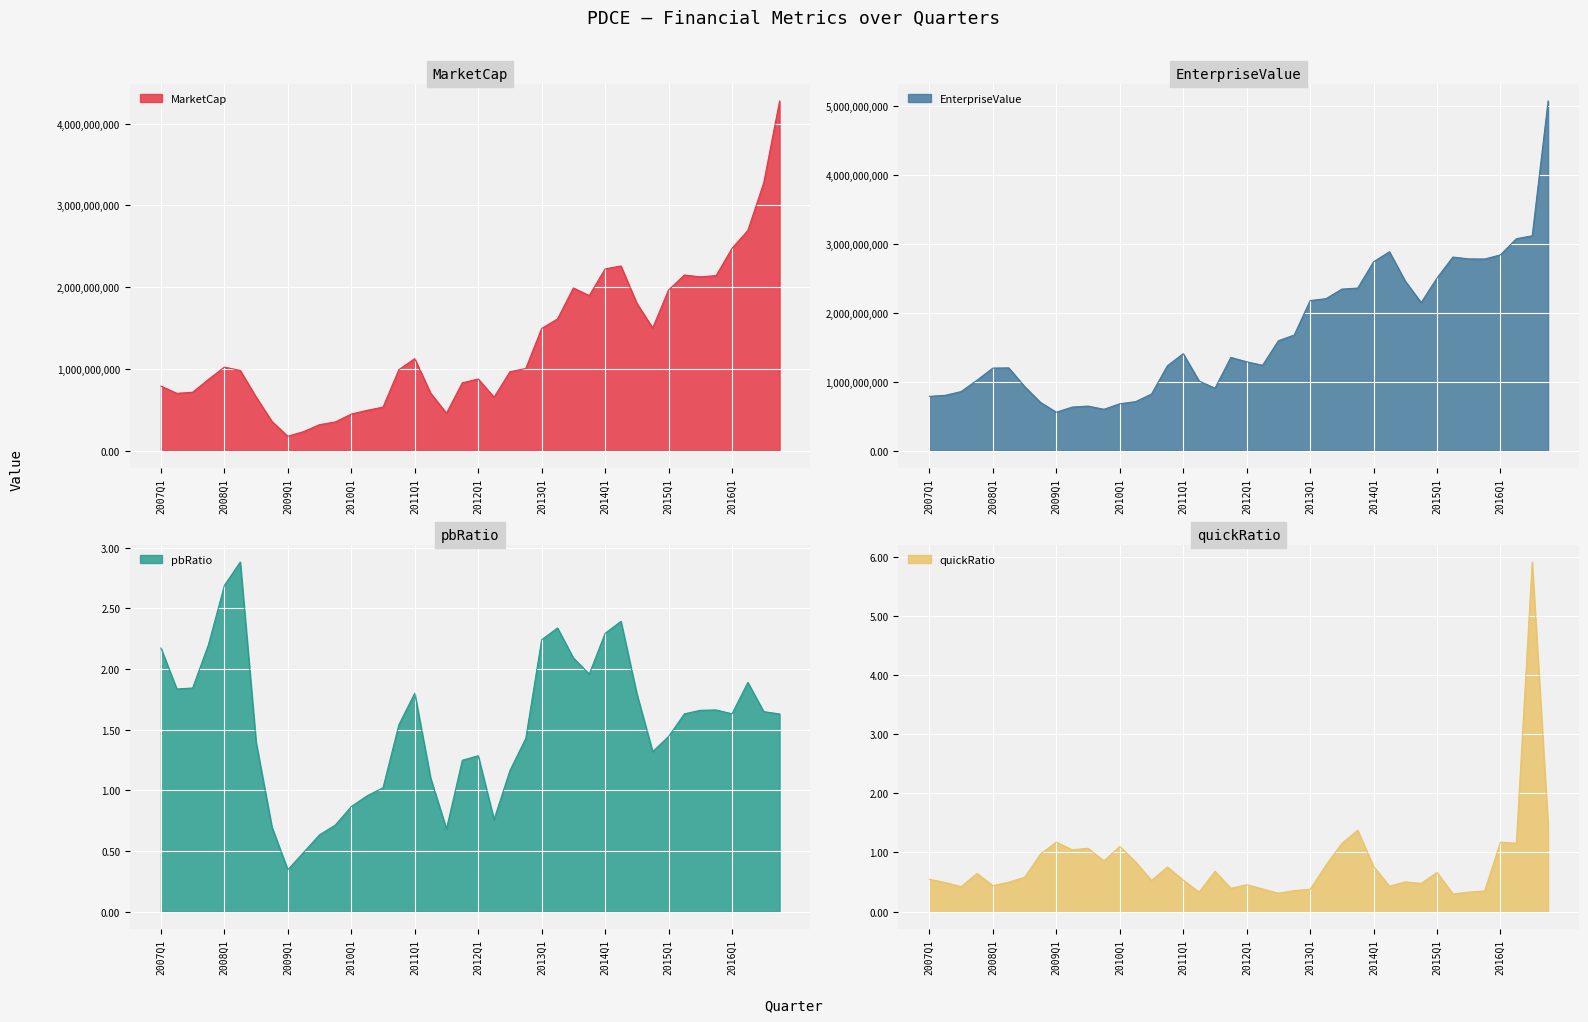

What is the label of the 39th point from the left?

2016Q3